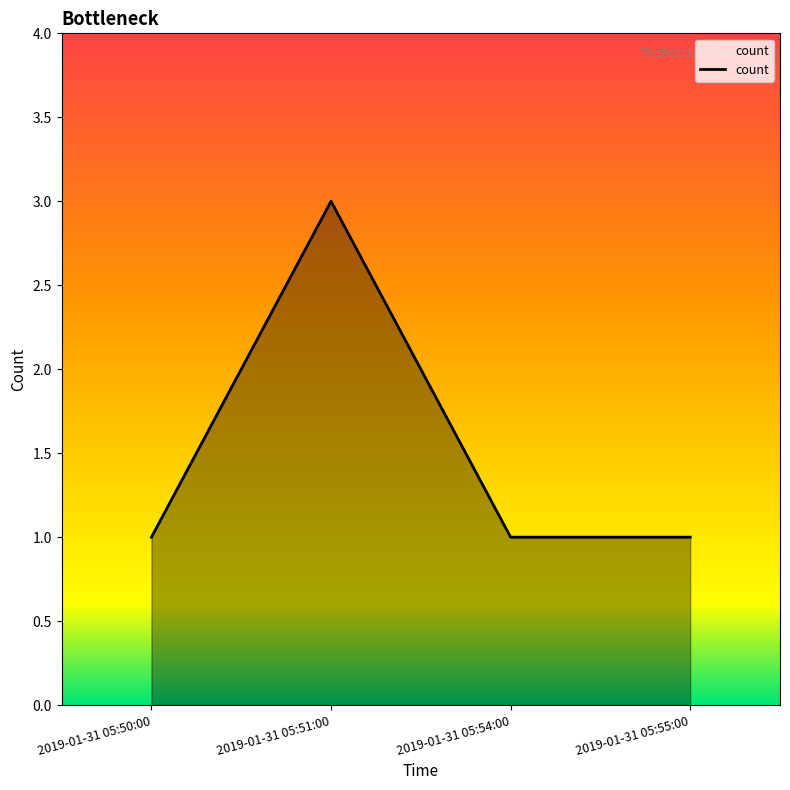

At which category does the chart reach its peak across all series?

2019-01-31 05:51:00